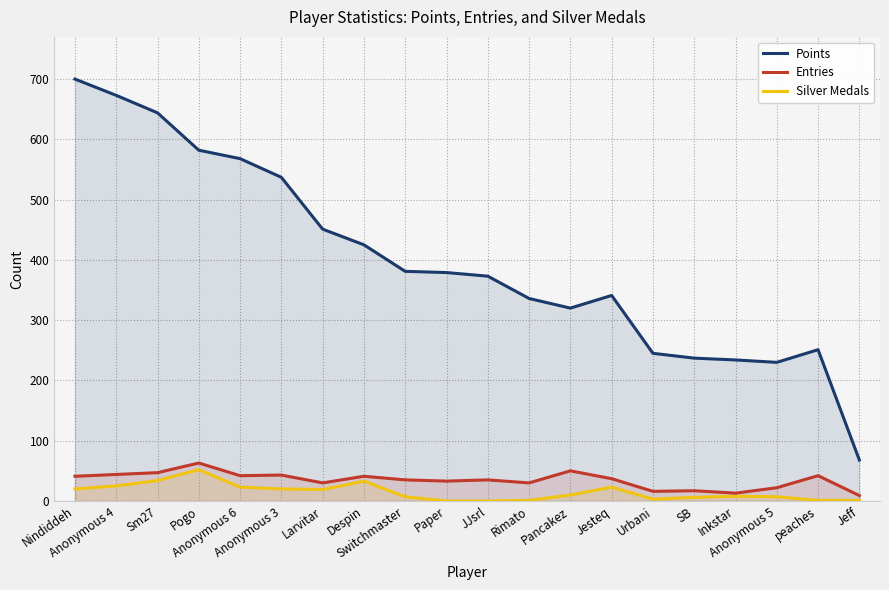

How many lines are shown in the chart?

3